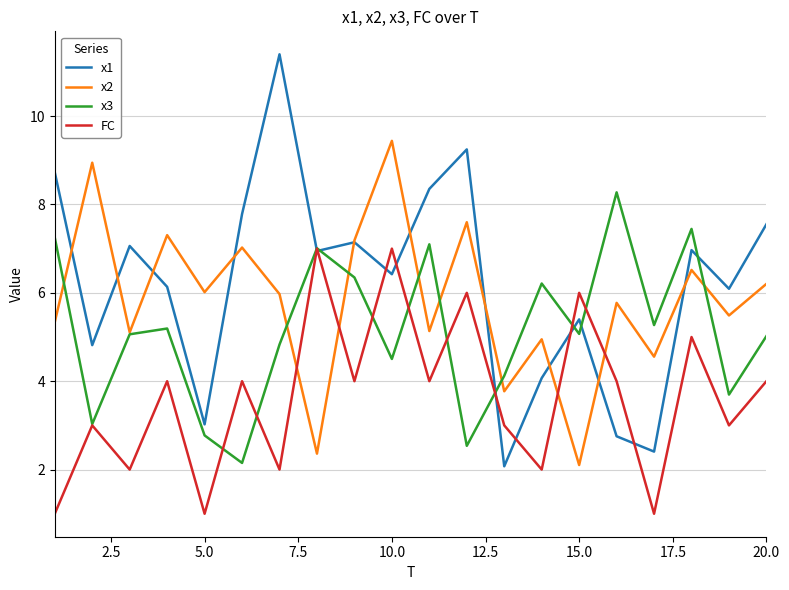

Rank the series by their maximum value, from lowest to highest.

FC, x3, x2, x1